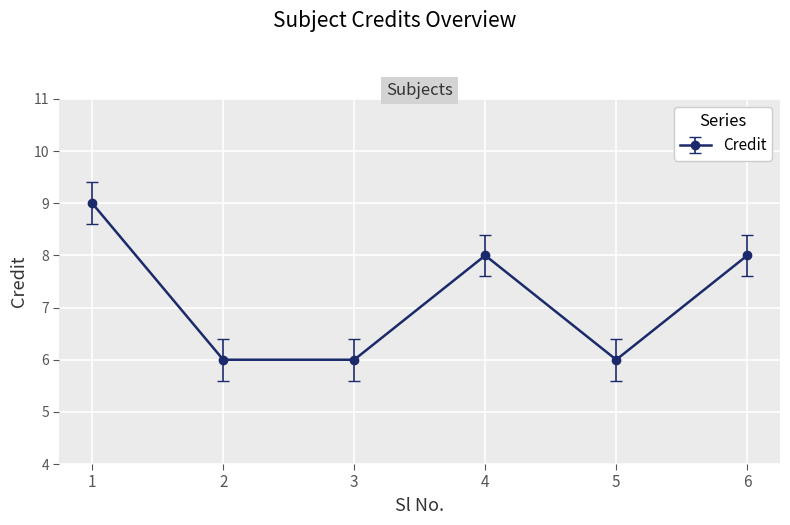

Which has a higher value, 5 or 4?

4